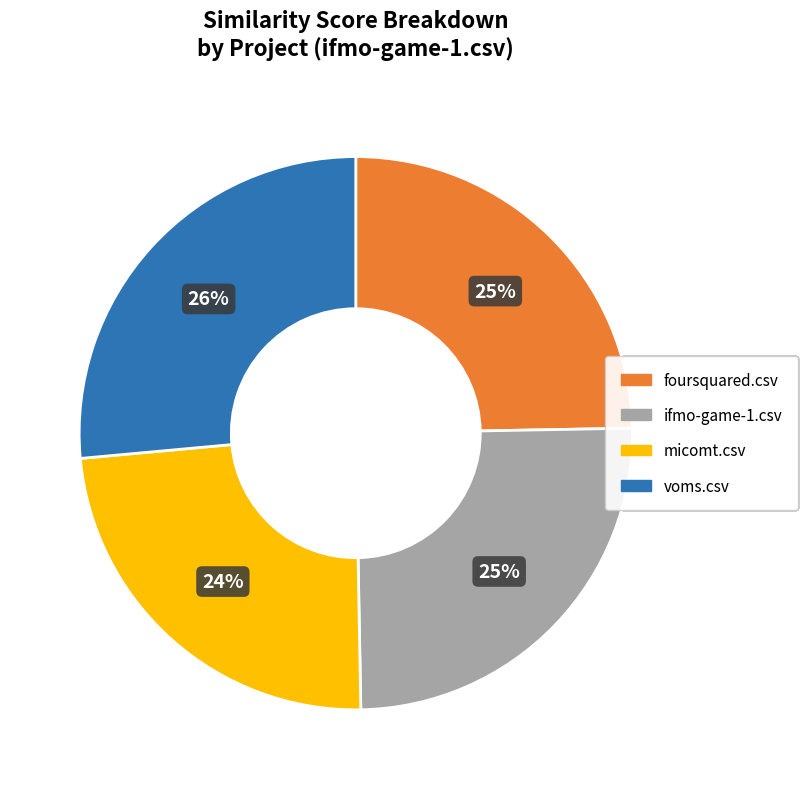

Does any single category account for the majority?

No